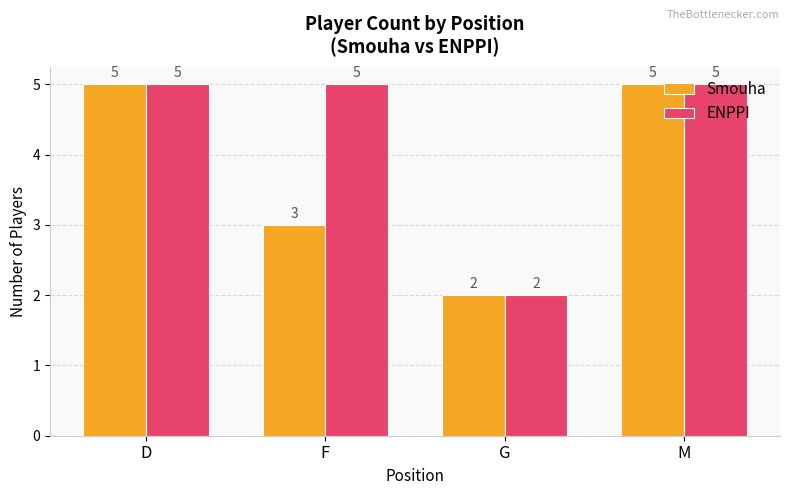

What are all the series names shown in the legend?

Smouha, ENPPI